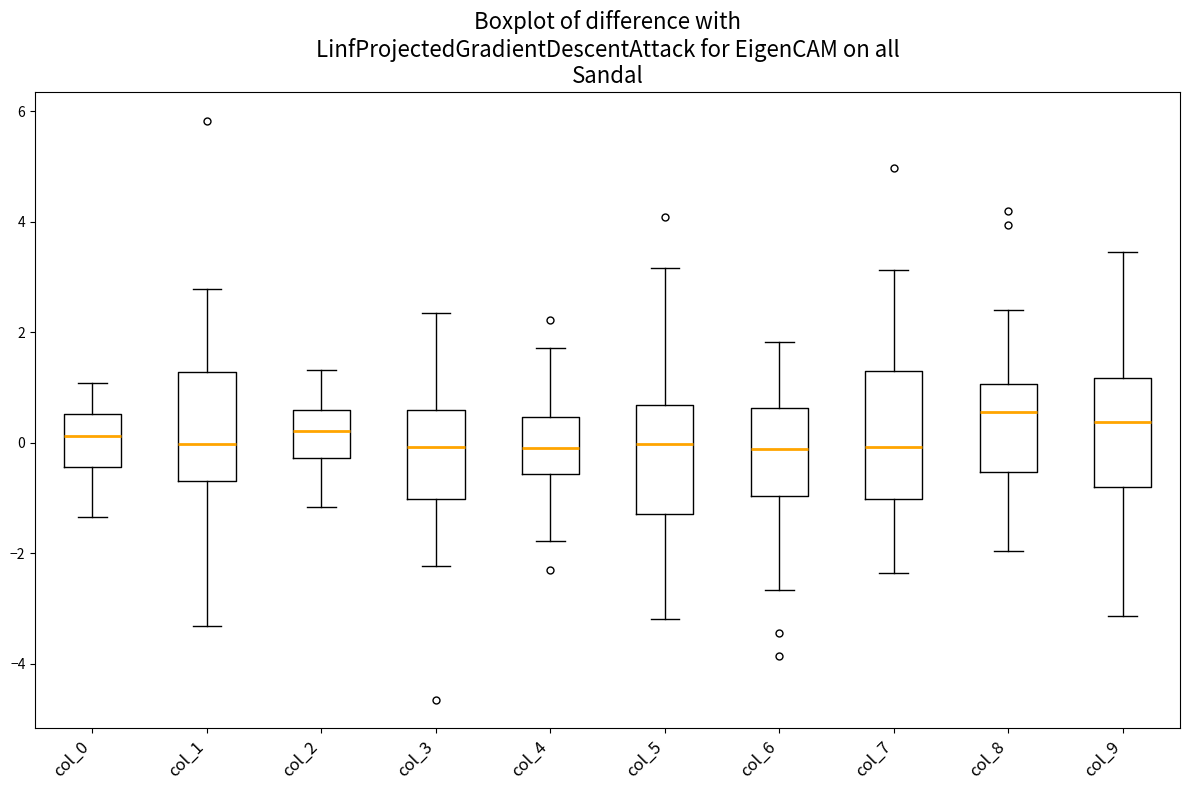

Which box is the tallest, from its lower edge to its upper edge?

col_7